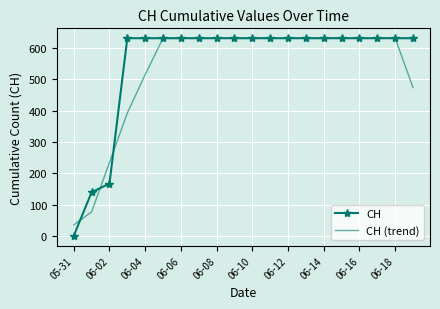

What is the maximum value for CH (trend)?

631.0